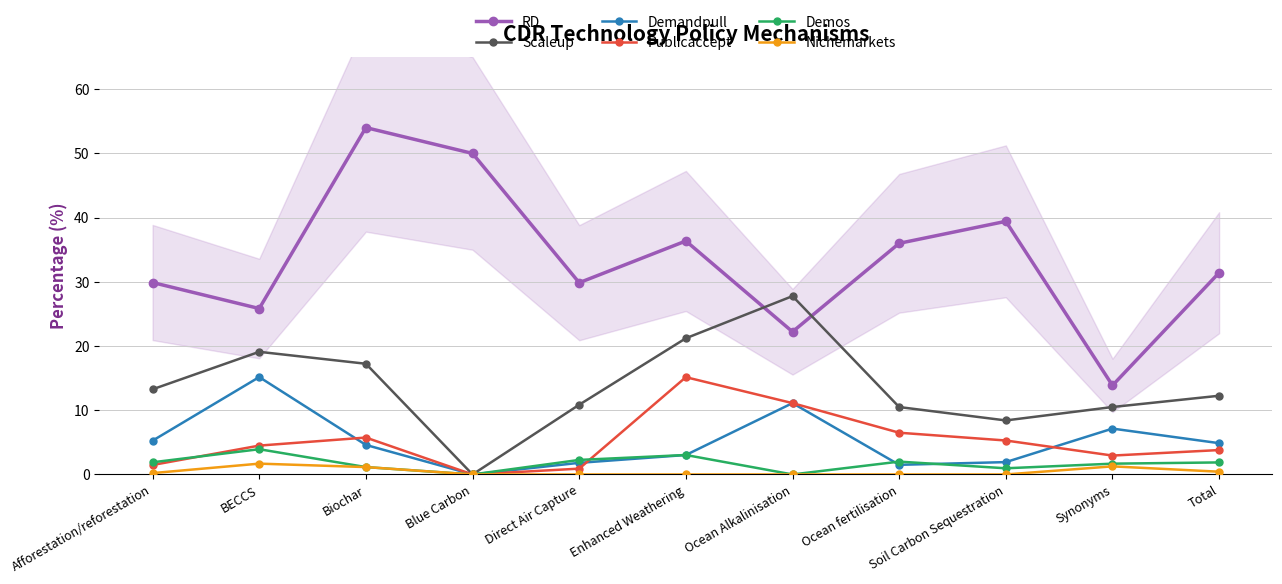

What is the maximum value shown in the chart?

54.0